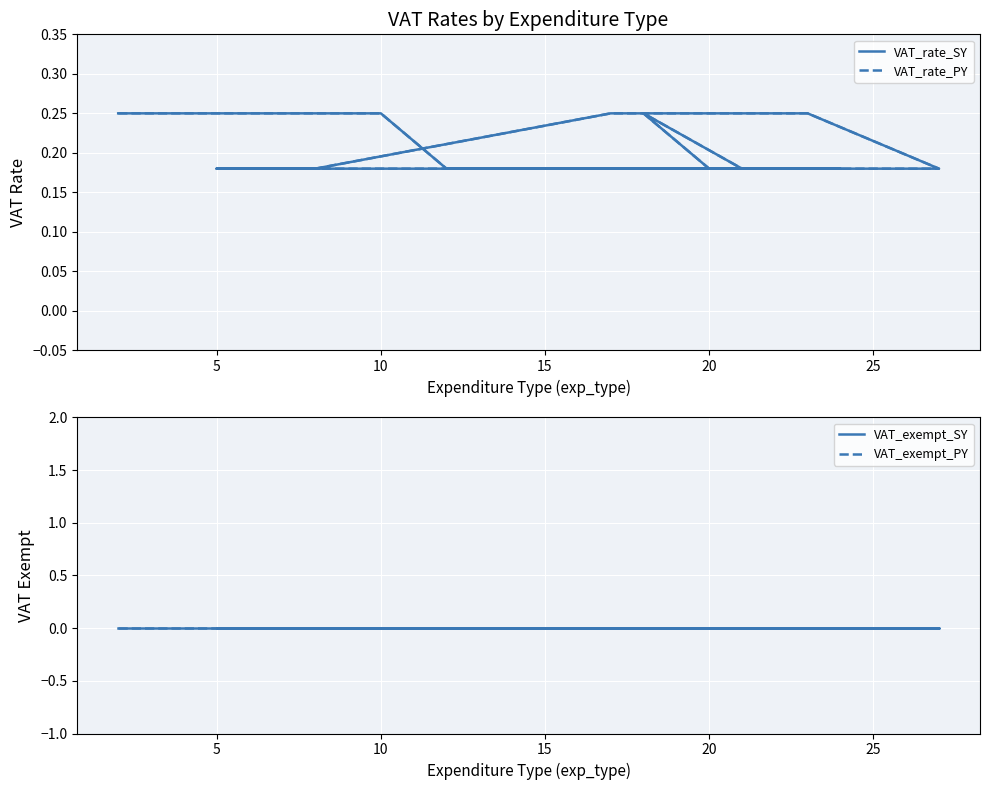

List the series in order of their peak value, lowest first.

VAT_exempt_SY, VAT_exempt_PY, VAT_rate_SY, VAT_rate_PY